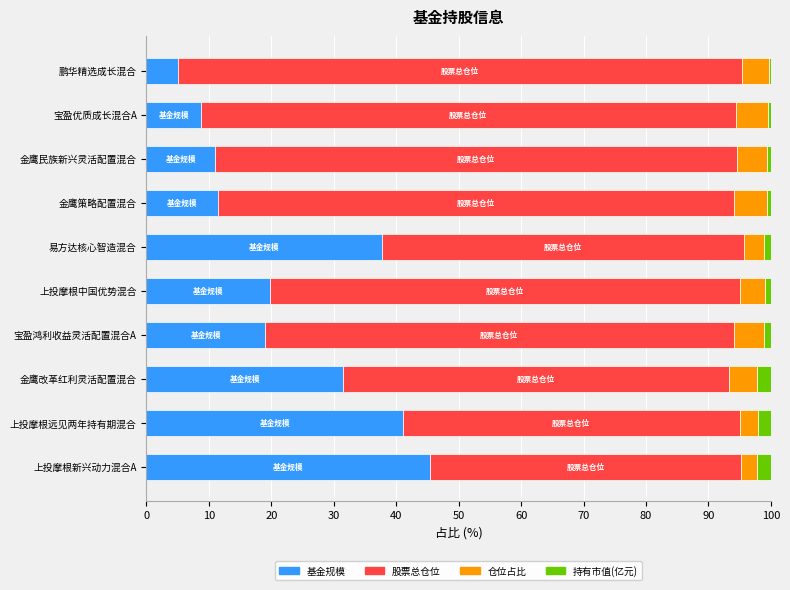

True or false: 基金规模 has a value of 19.6 at 金鹰改革红利灵活配置混合.

False